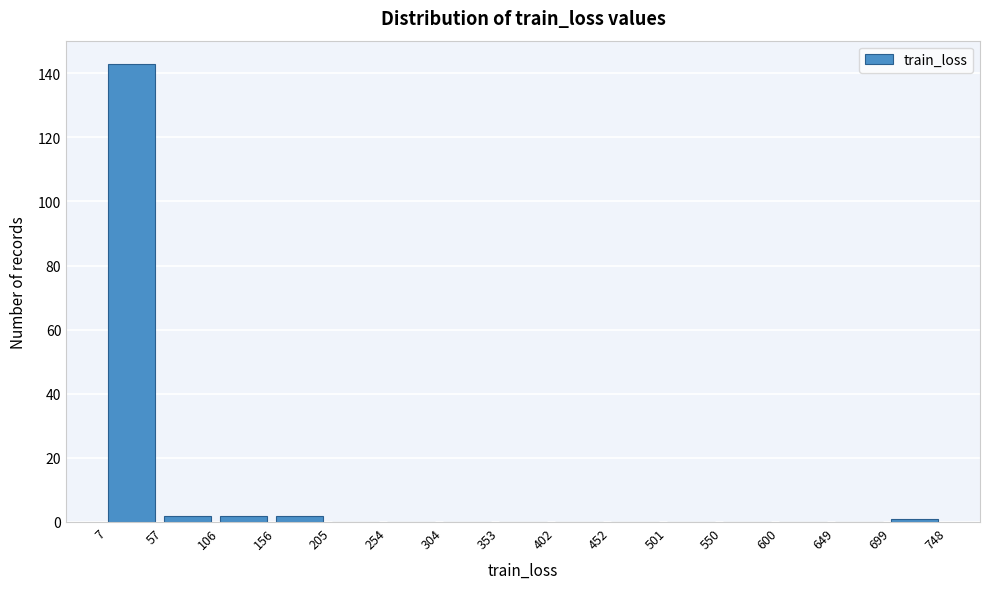

Over which range of the x-axis is the bar tallest?

7 to 57